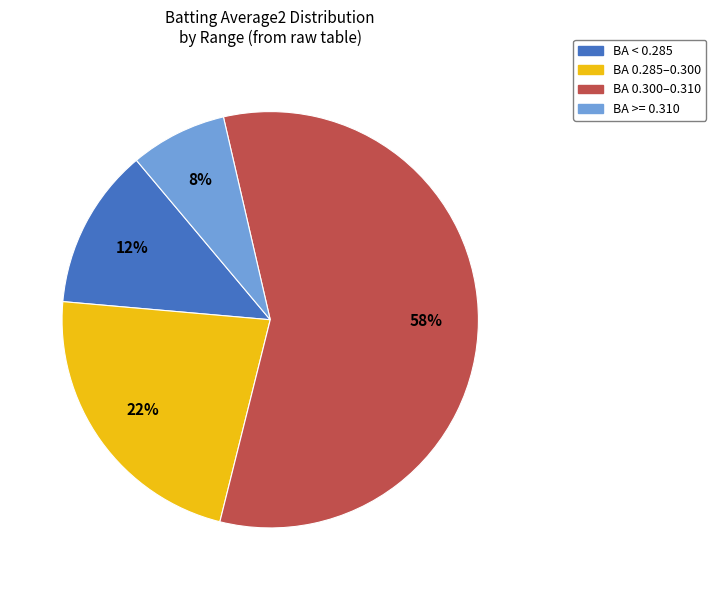

How many segments does this pie chart have?

4